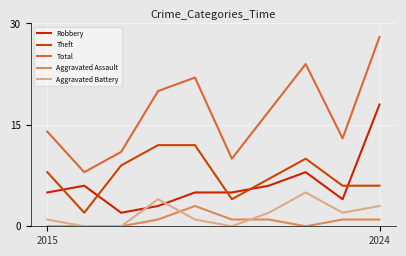

How many interior local valleys does the Total series have?

3